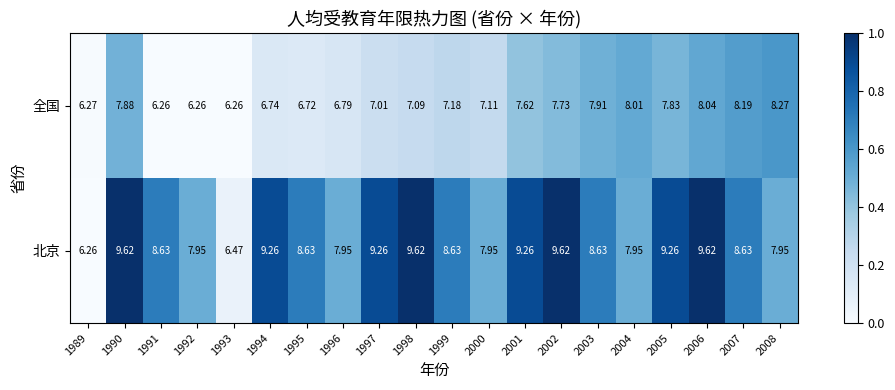

Which series has the largest total across all categories?

北京